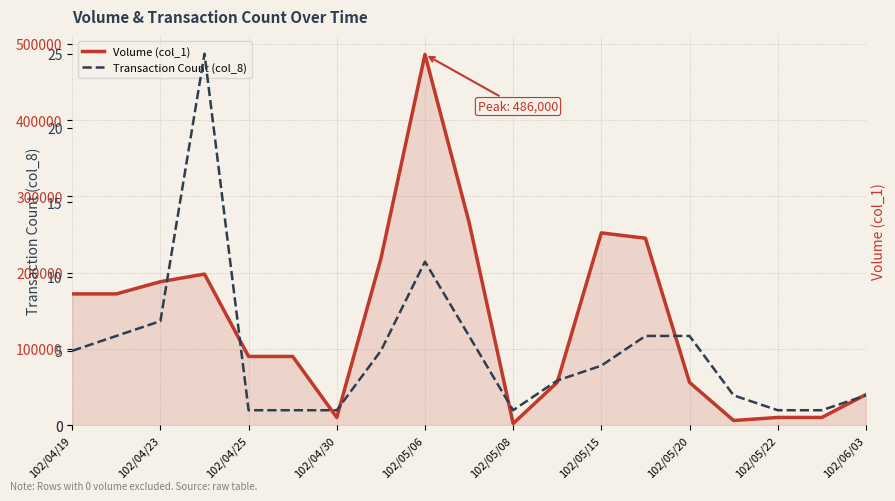

What position from the left is 15?

16